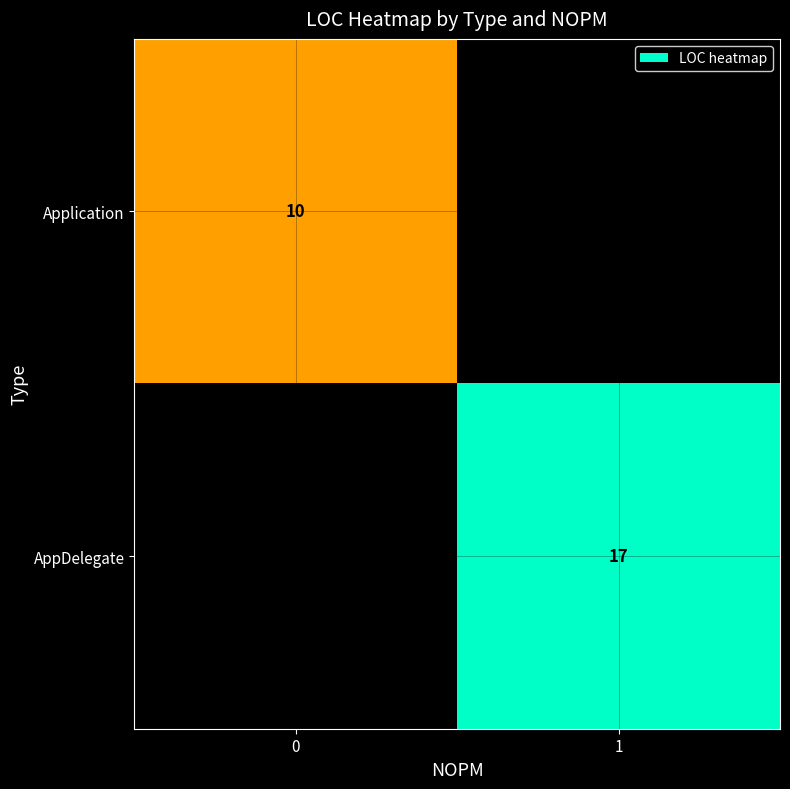

Is it true that Application equals 5 at 0?

False